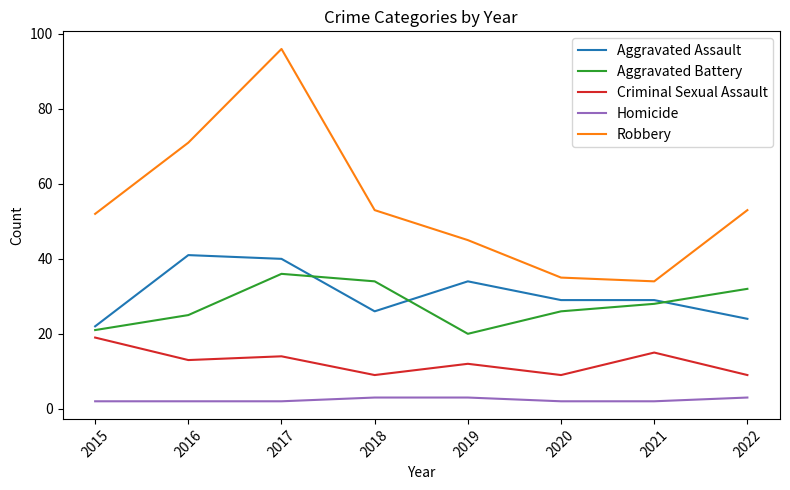

What is the spread (max minus min) of values at 2022?

50